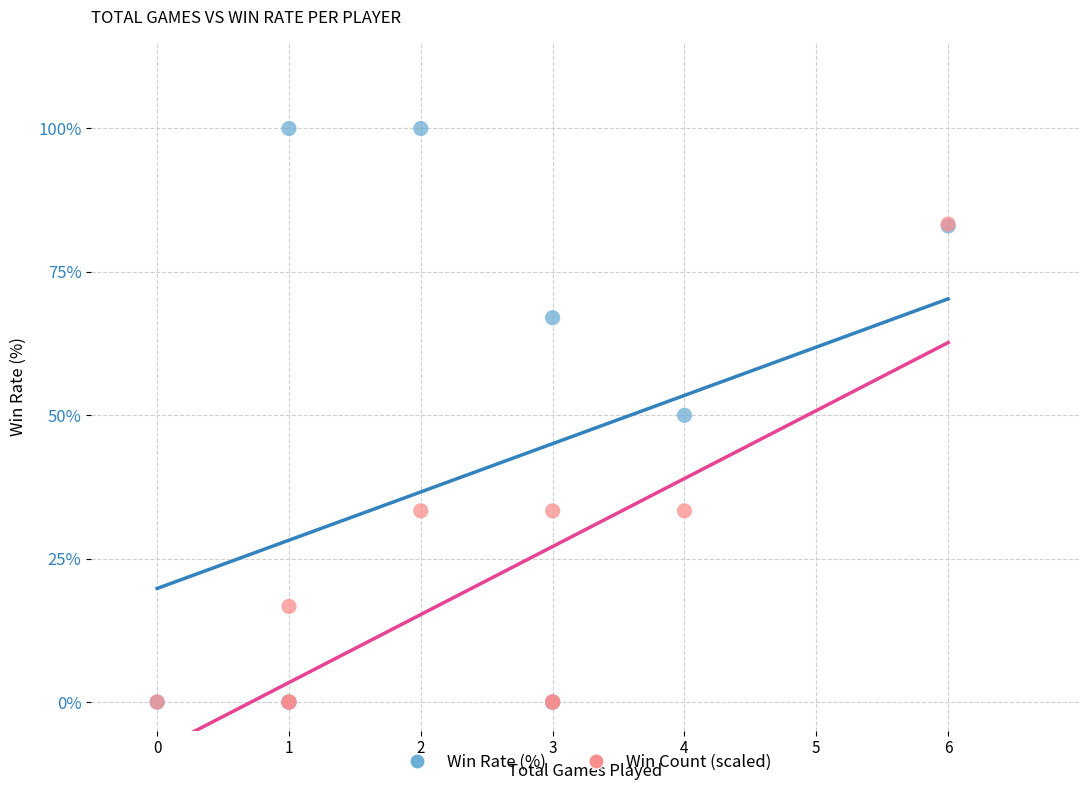

Which series contains the highest Y value?

Win Rate (%)